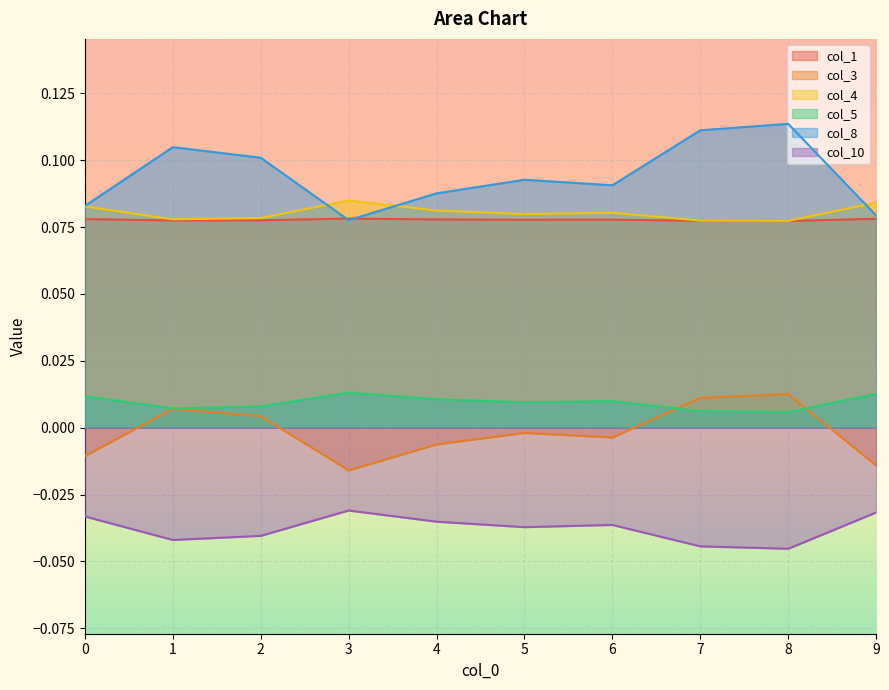

At which category does col_8 reach its first local peak?

1